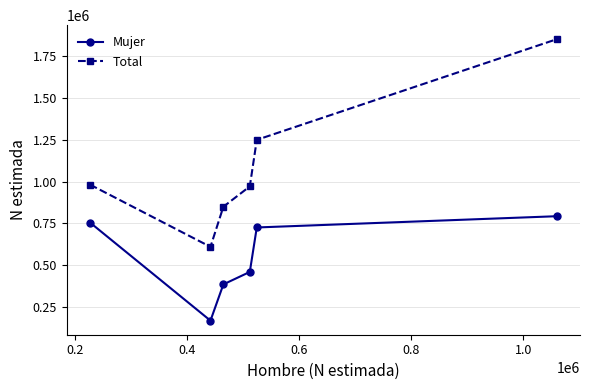

List the series in order of their overall mean, lowest first.

Mujer, Total